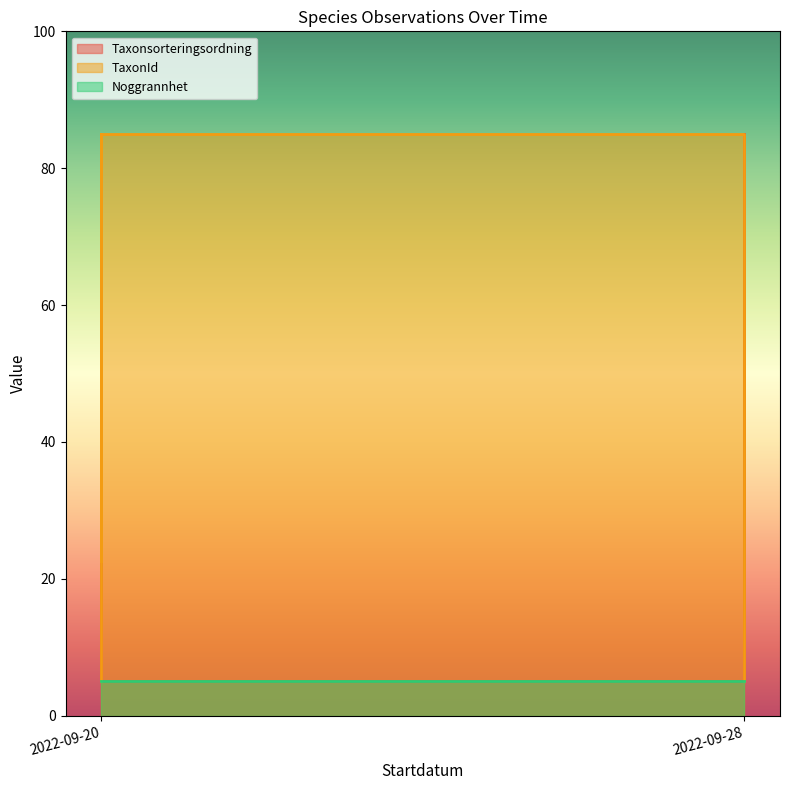

True or false: TaxonId has a value of 85.0 at 2022-09-20.

True